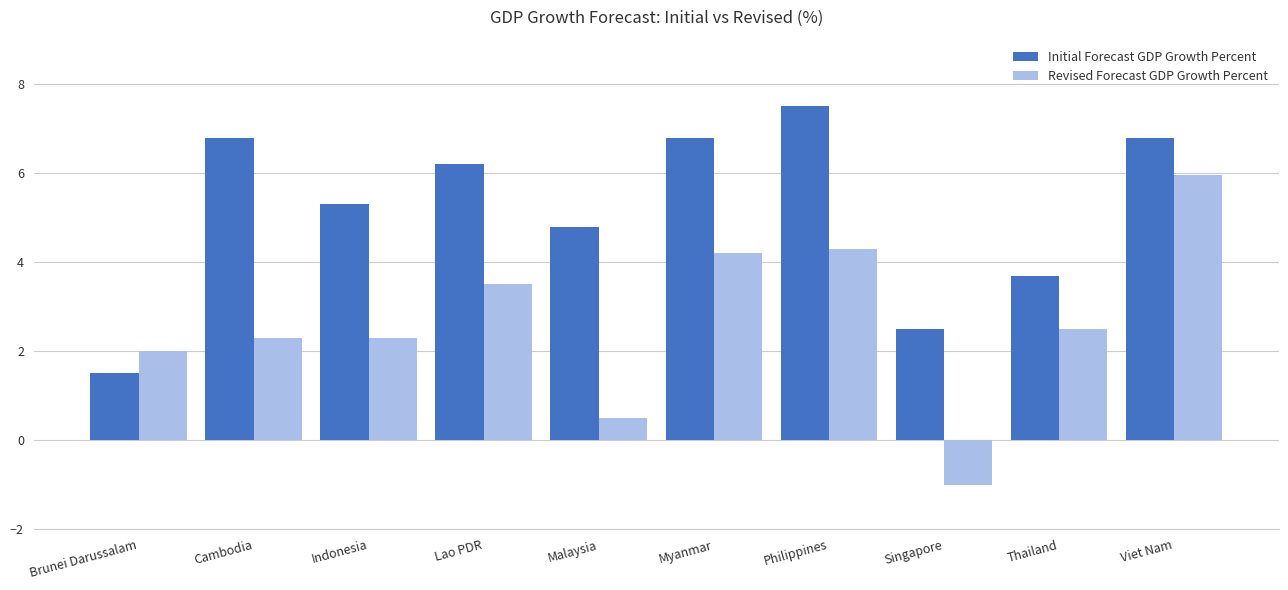

True or false: Initial Forecast GDP Growth Percent has a value of 3.7 at Singapore.

False